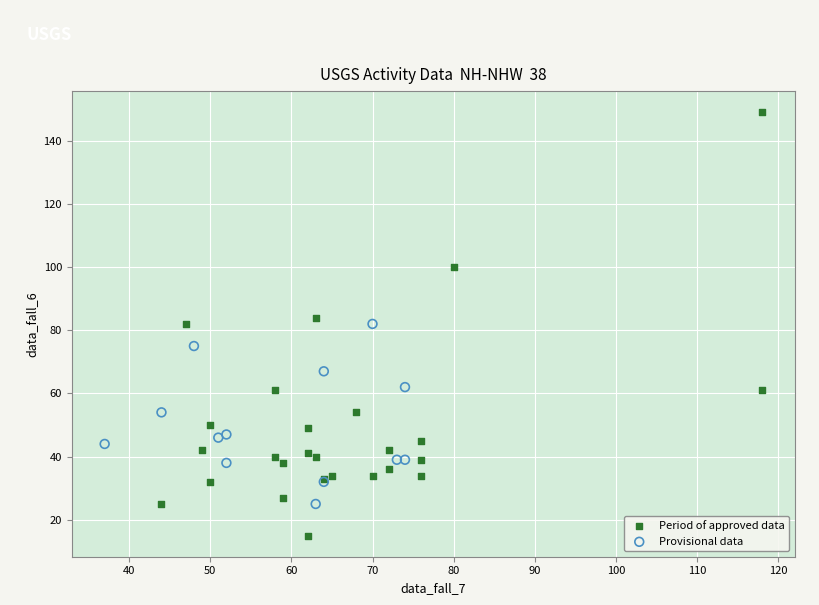

Which series contains the lowest Y value?

Period of approved data